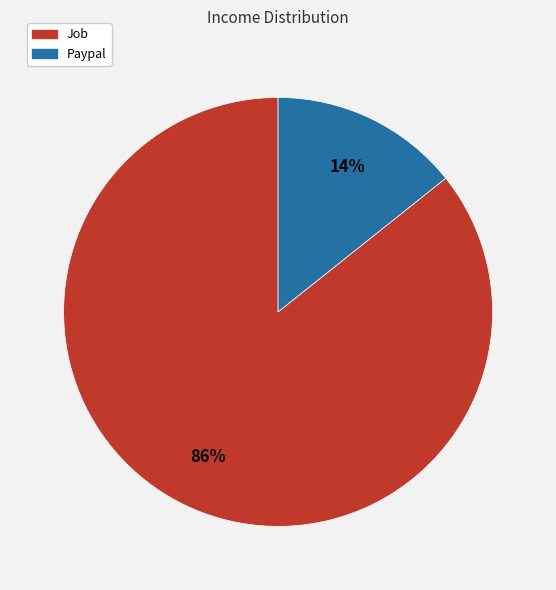

The Job slice represents 86% of the pie. True or false?

True